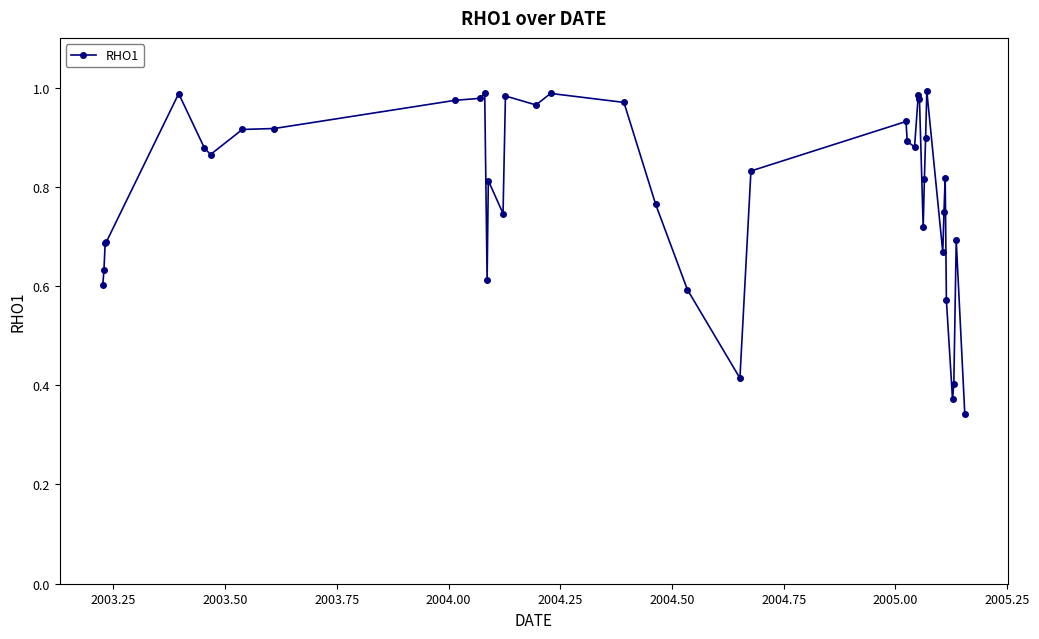

What is the sum of all values?

31.5